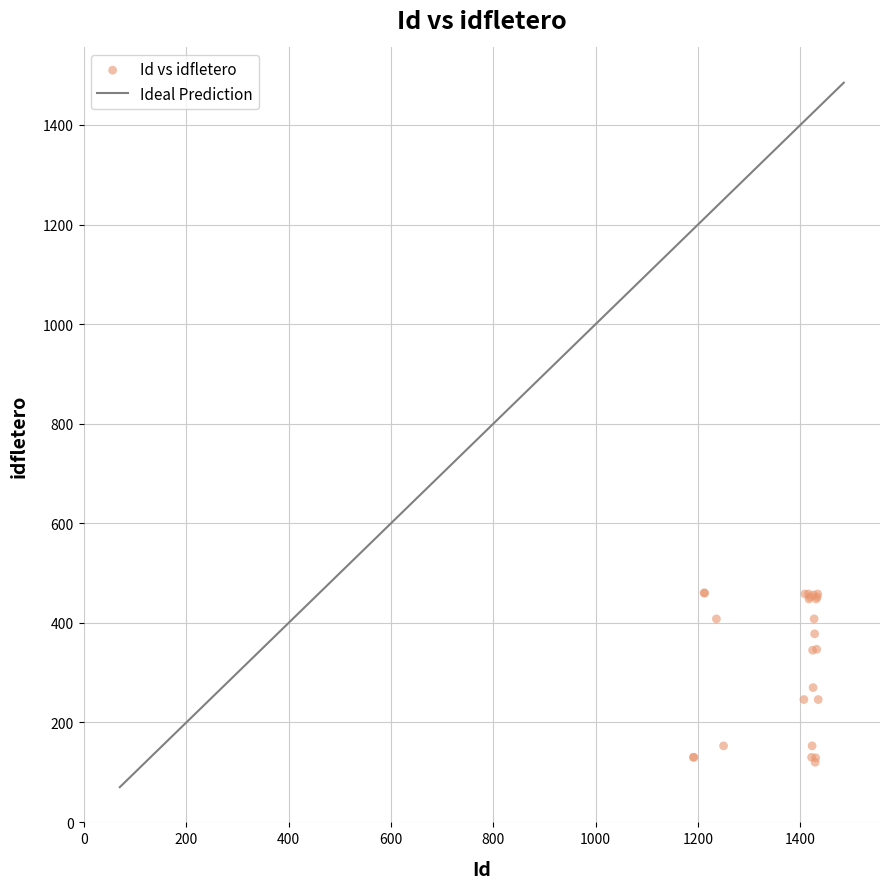

What Y value in the scatter plot is closest to 290?

270